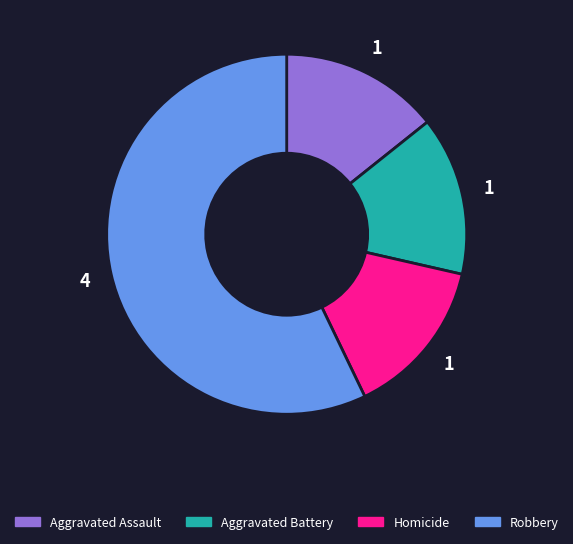

Does any single category account for the majority?

Yes